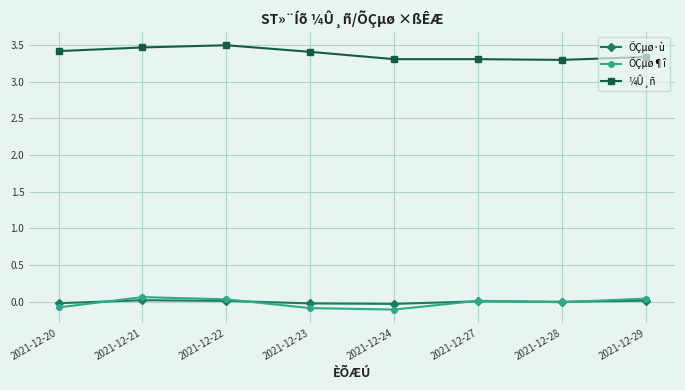

True or false: ¼Û¸ñ has a value of 3.3 at 2021-12-24.

True